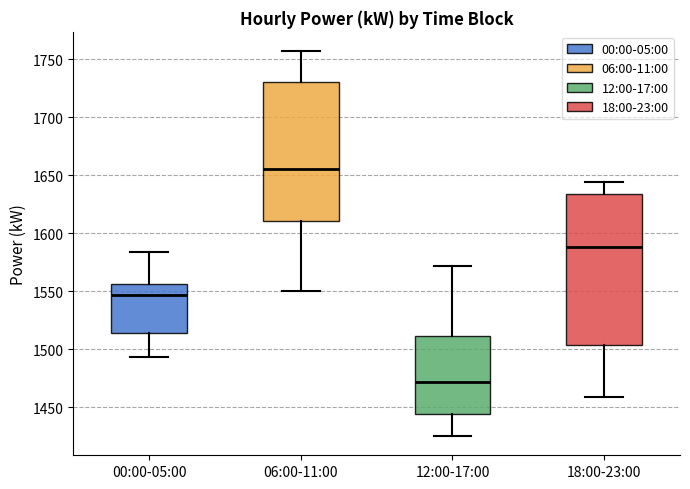

Which box's median line is the highest?

06:00-11:00